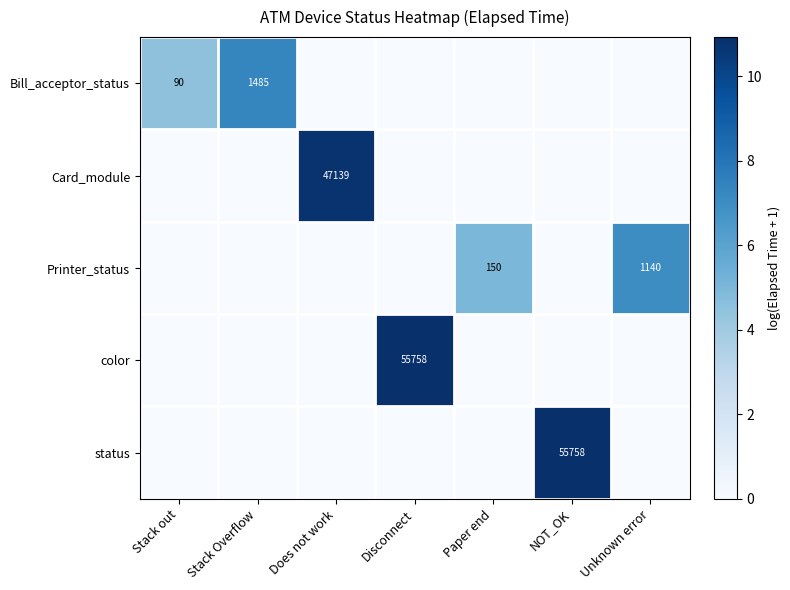

Is the value of Bill_acceptor_status at Stack out greater than the value of status at NOT_OK?

No